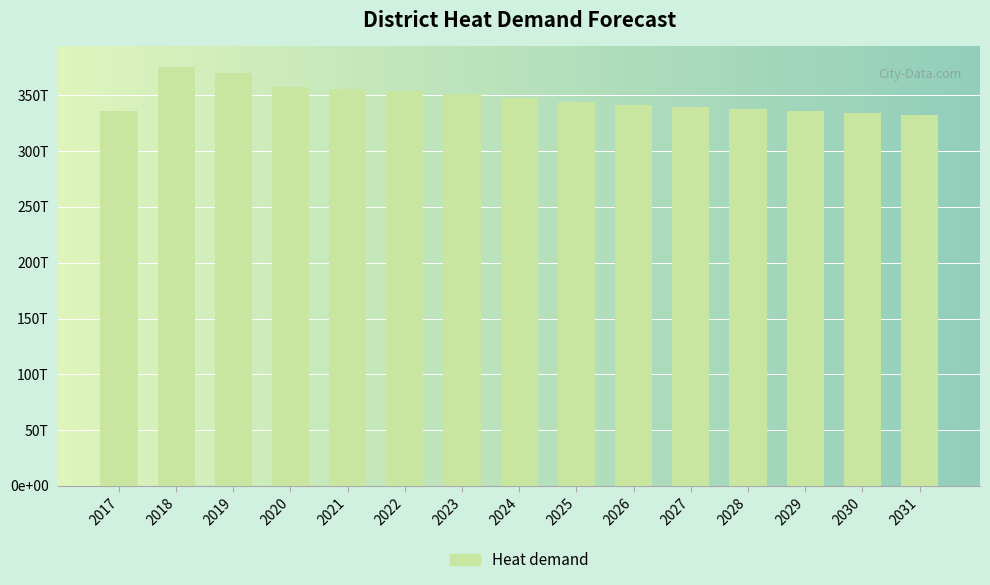

Is it true that the value at 2028 is 122078170858636.1?

False